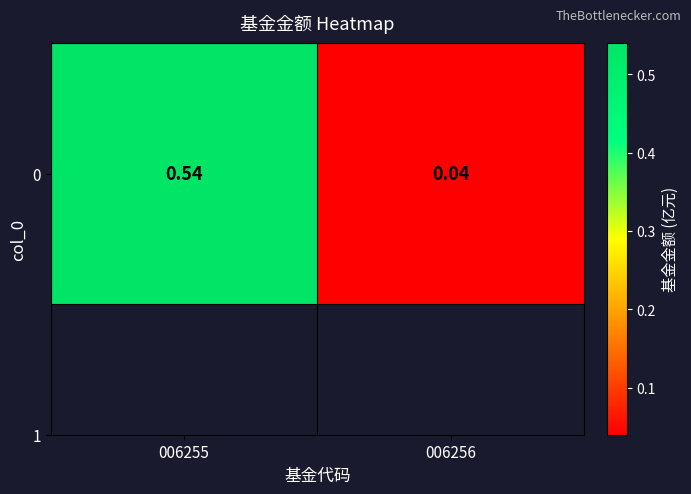

At which category does the chart reach its peak across all series?

006255